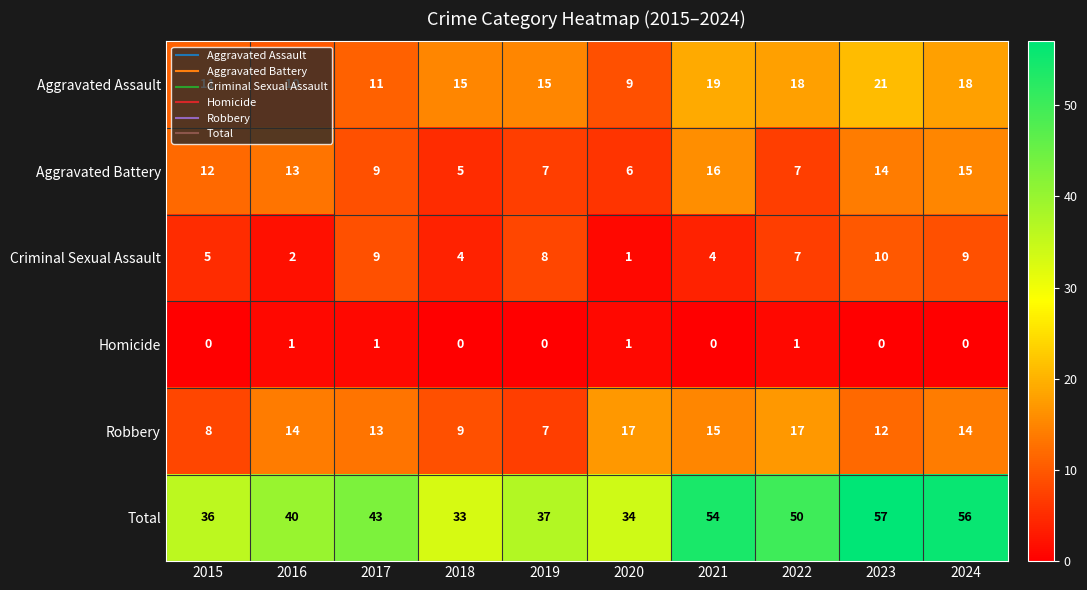

Which category has the lowest value in the Total series?

2018